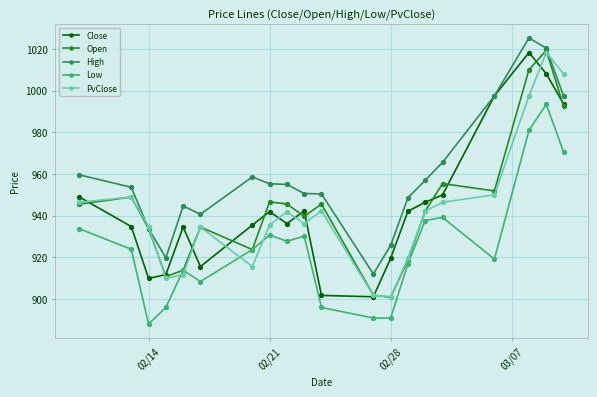

At how many categories does at least one series exceed 906?

20